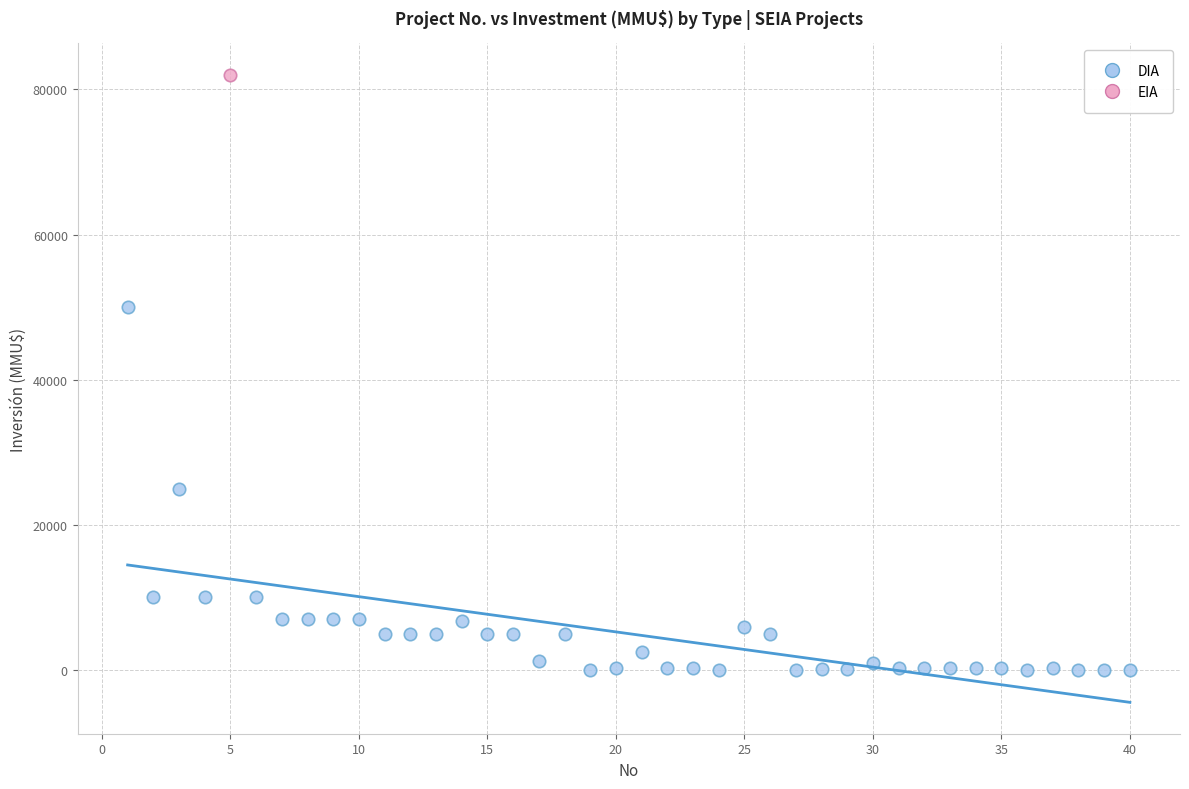

What are all the series names shown in the legend?

DIA, EIA